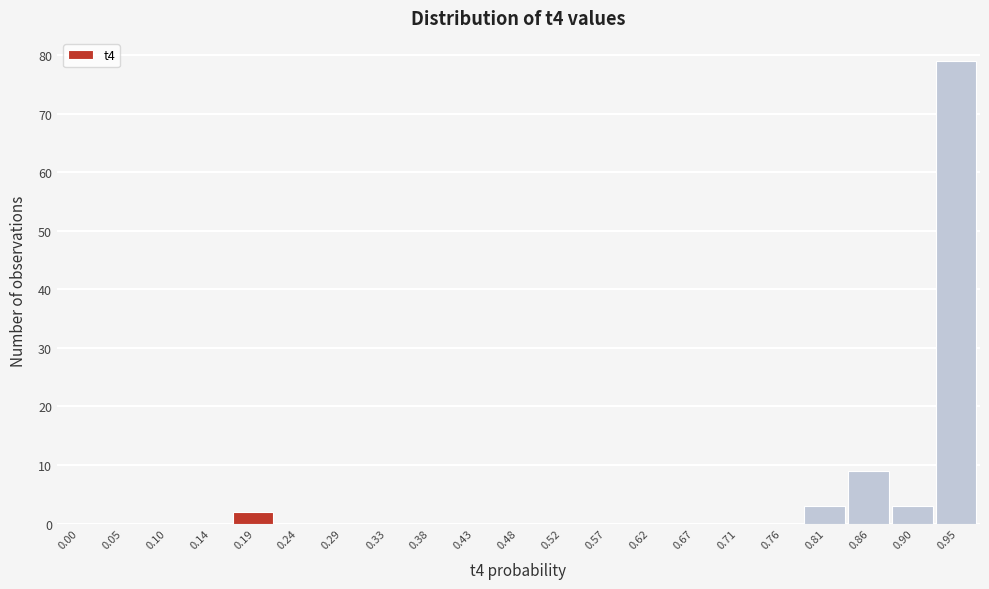

Reading left to right, transcribe all the data shown in this chart.

0.00=0	0.05=0	0.10=0	0.14=0	0.19=2	0.24=0	0.29=0	0.33=0	0.38=0	0.43=0	0.48=0	0.52=0	0.57=0	0.62=0	0.67=0	0.71=0	0.76=0	0.81=3	0.86=9	0.90=3	0.95=79